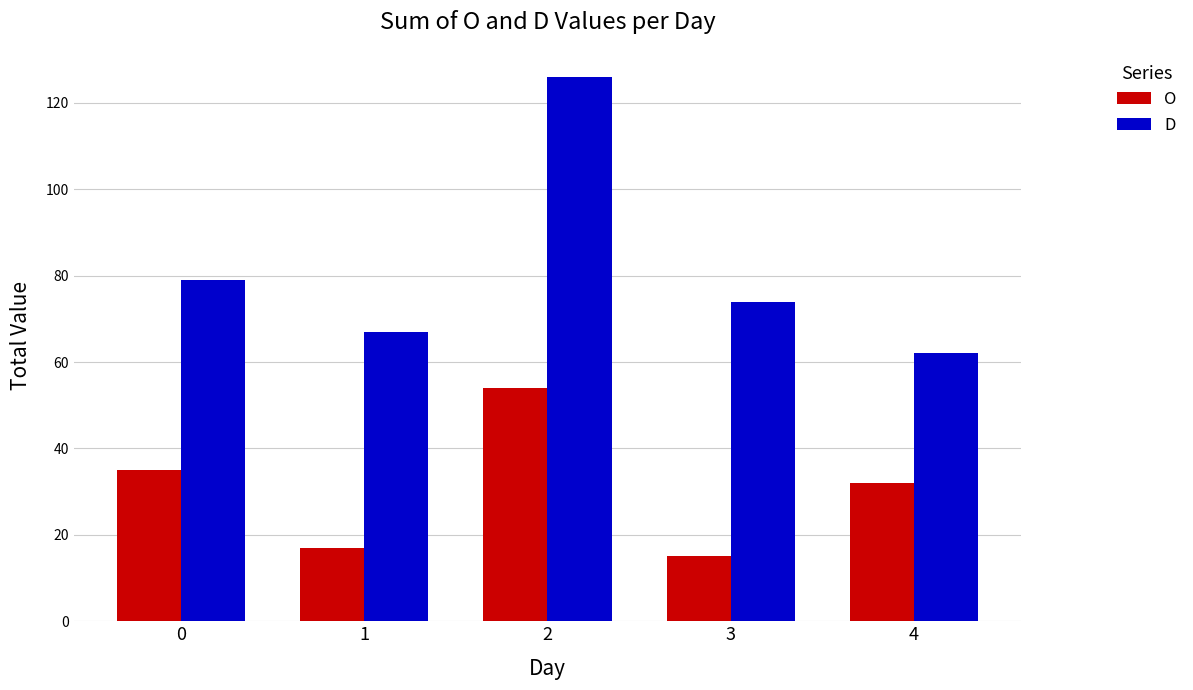

What is the approximate value of O at 0?

35